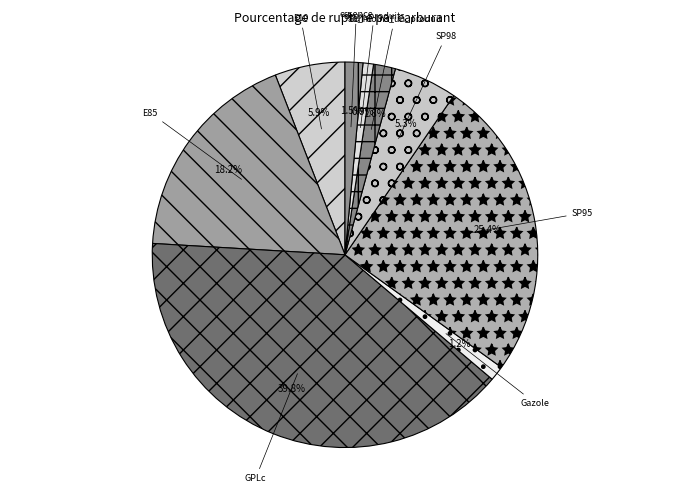

What portion of the pie excludes deux_produits?

99.1%